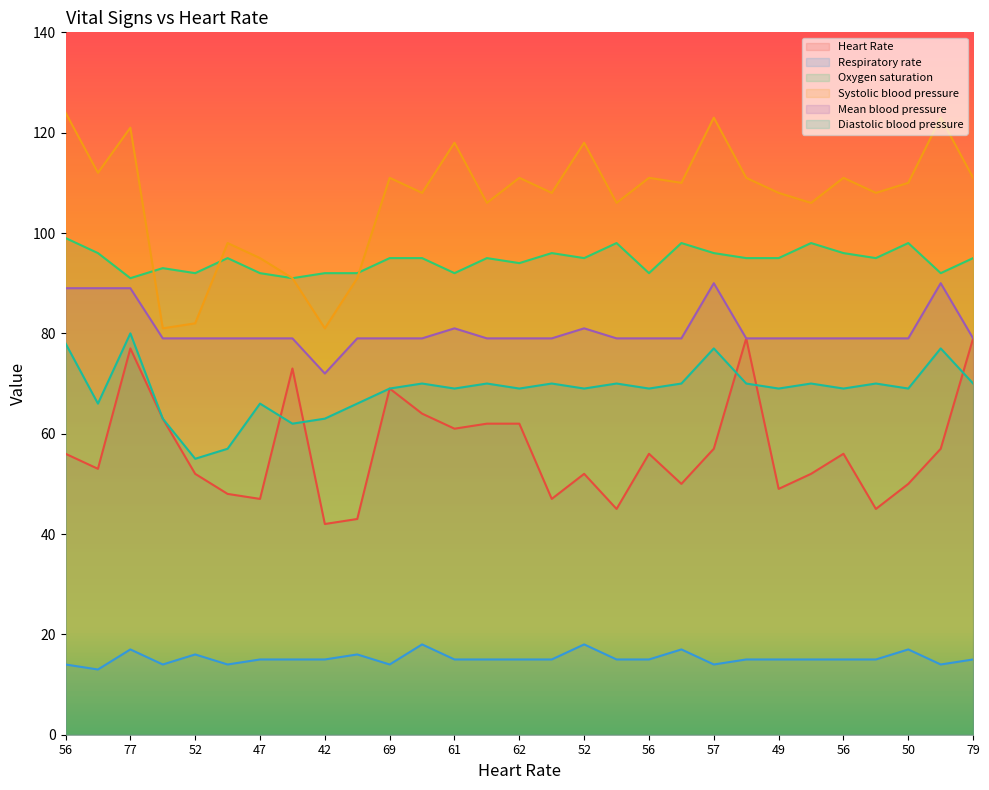

What is the minimum value for Respiratory rate?

13